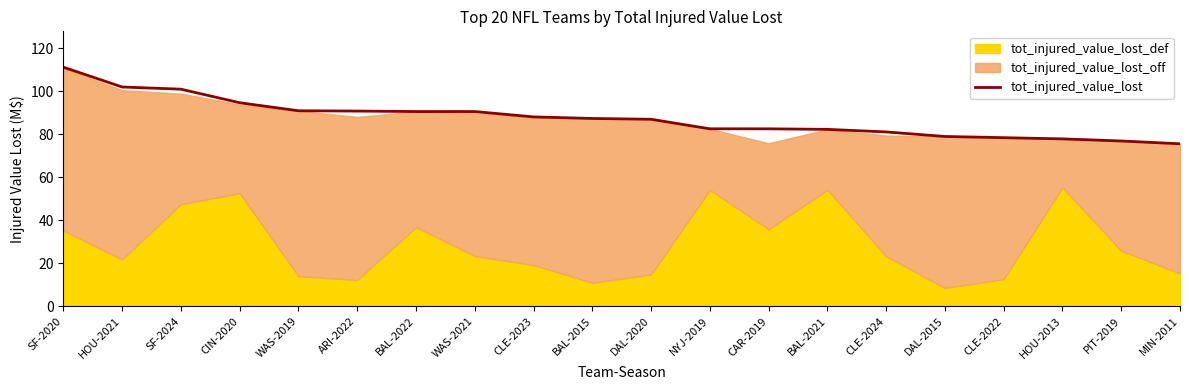

Rank the categories by value from lowest to highest.

MIN-2011, PIT-2019, HOU-2013, CLE-2022, DAL-2015, CLE-2024, BAL-2021, CAR-2019, NYJ-2019, DAL-2020, BAL-2015, CLE-2023, BAL-2022, WAS-2021, ARI-2022, WAS-2019, CIN-2020, SF-2024, HOU-2021, SF-2020